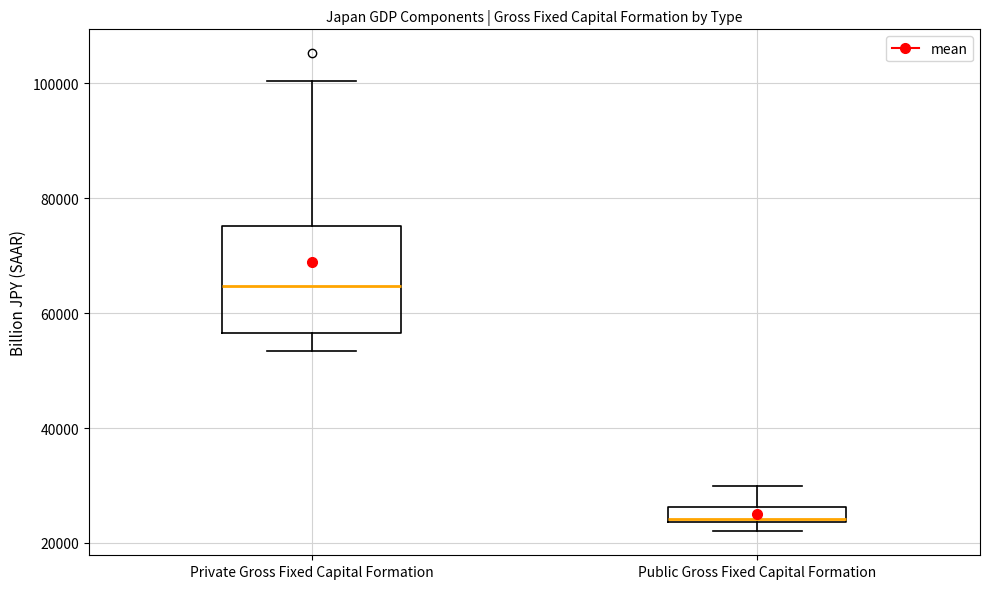

Which box is the tallest, from its lower edge to its upper edge?

Private Gross Fixed Capital Formation